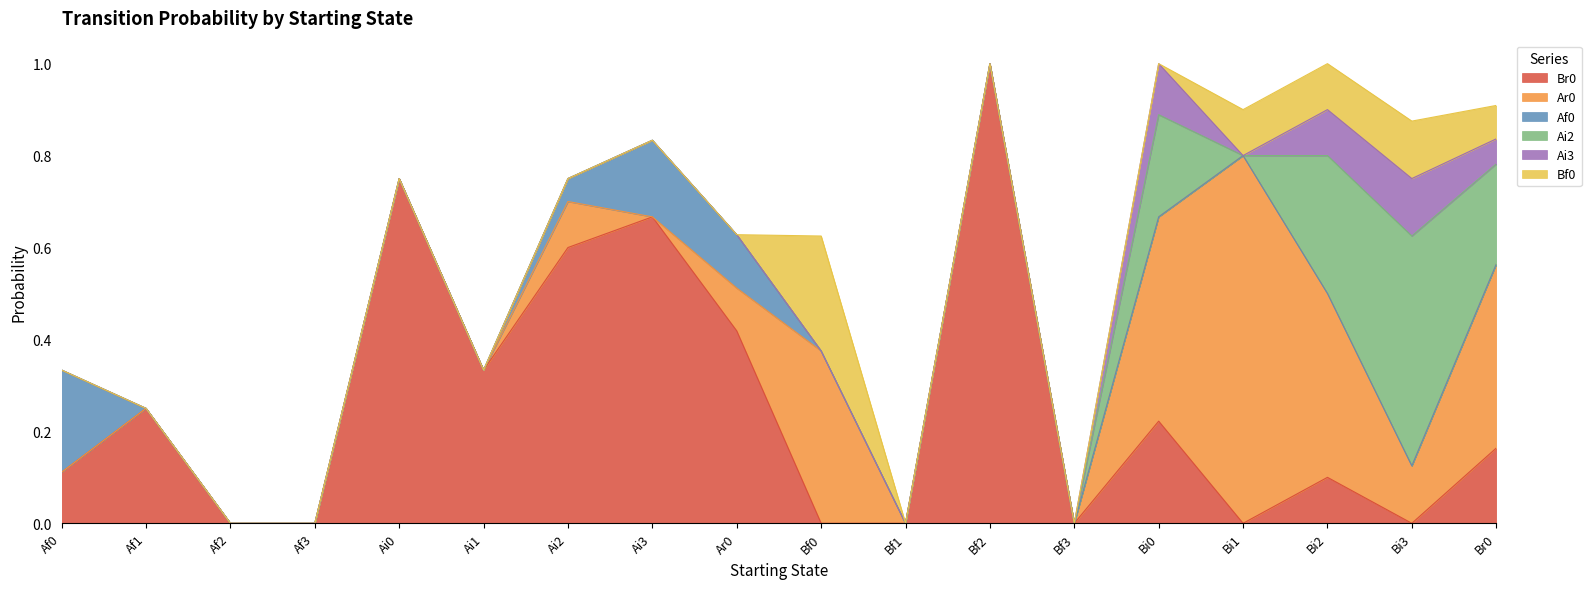

How many interior local peaks does the Ai2 series have?

2